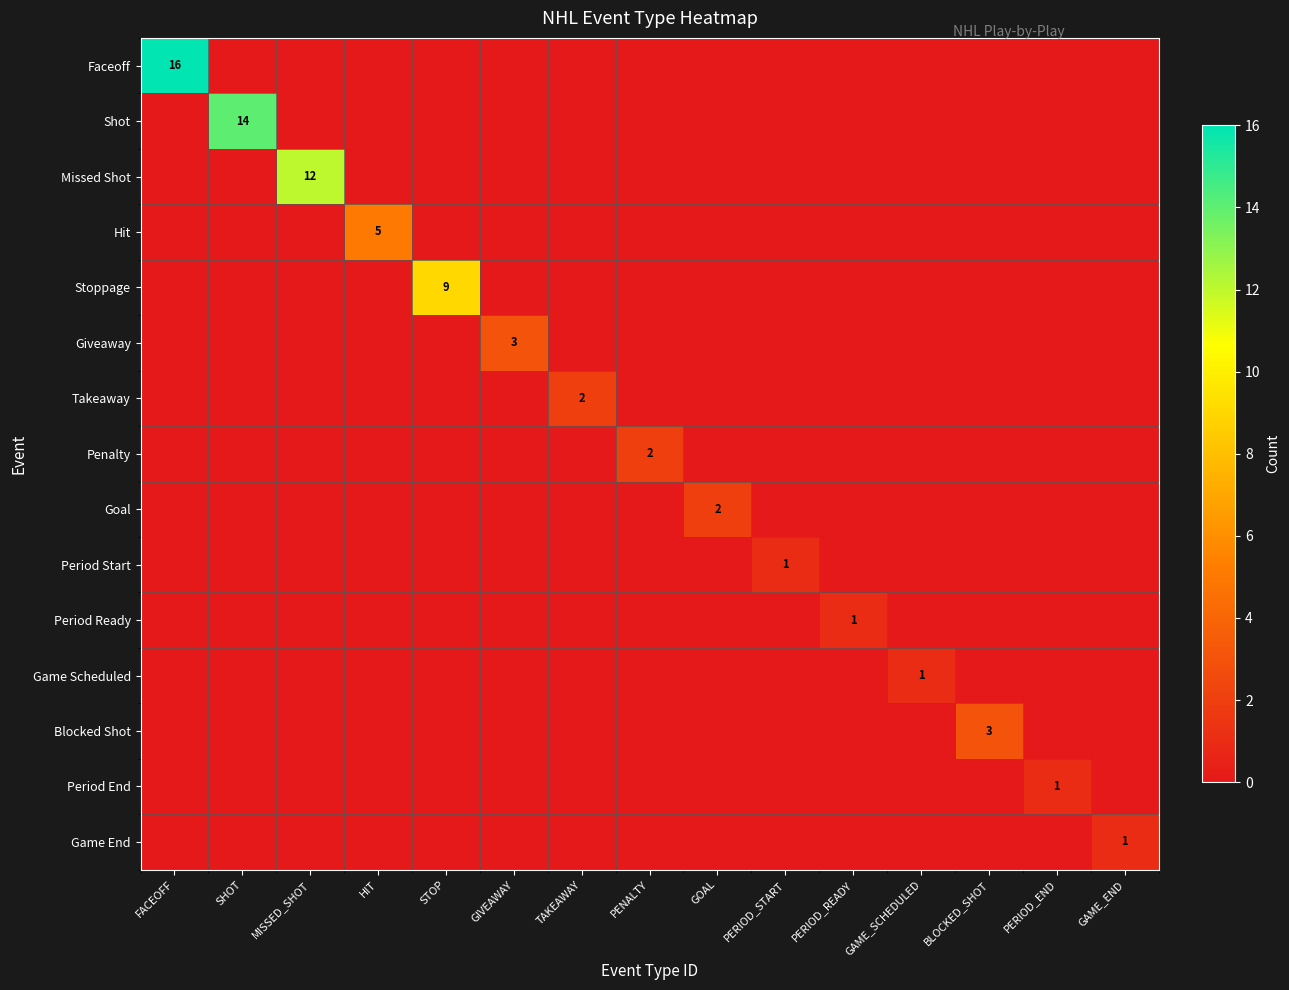

What is the difference between the highest and lowest values at FACEOFF?

16